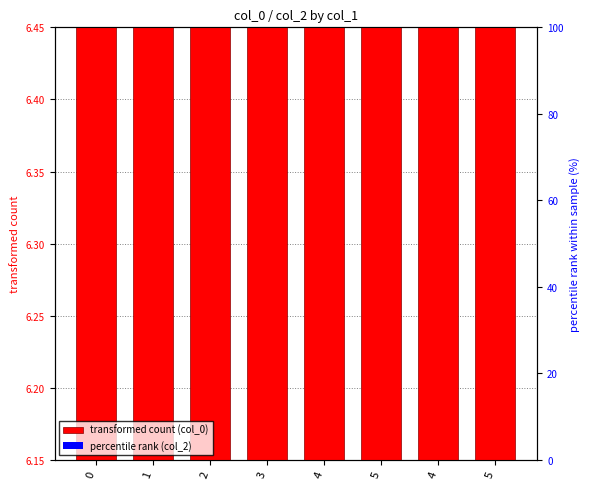

Which label corresponds to the largest value in the chart?

5